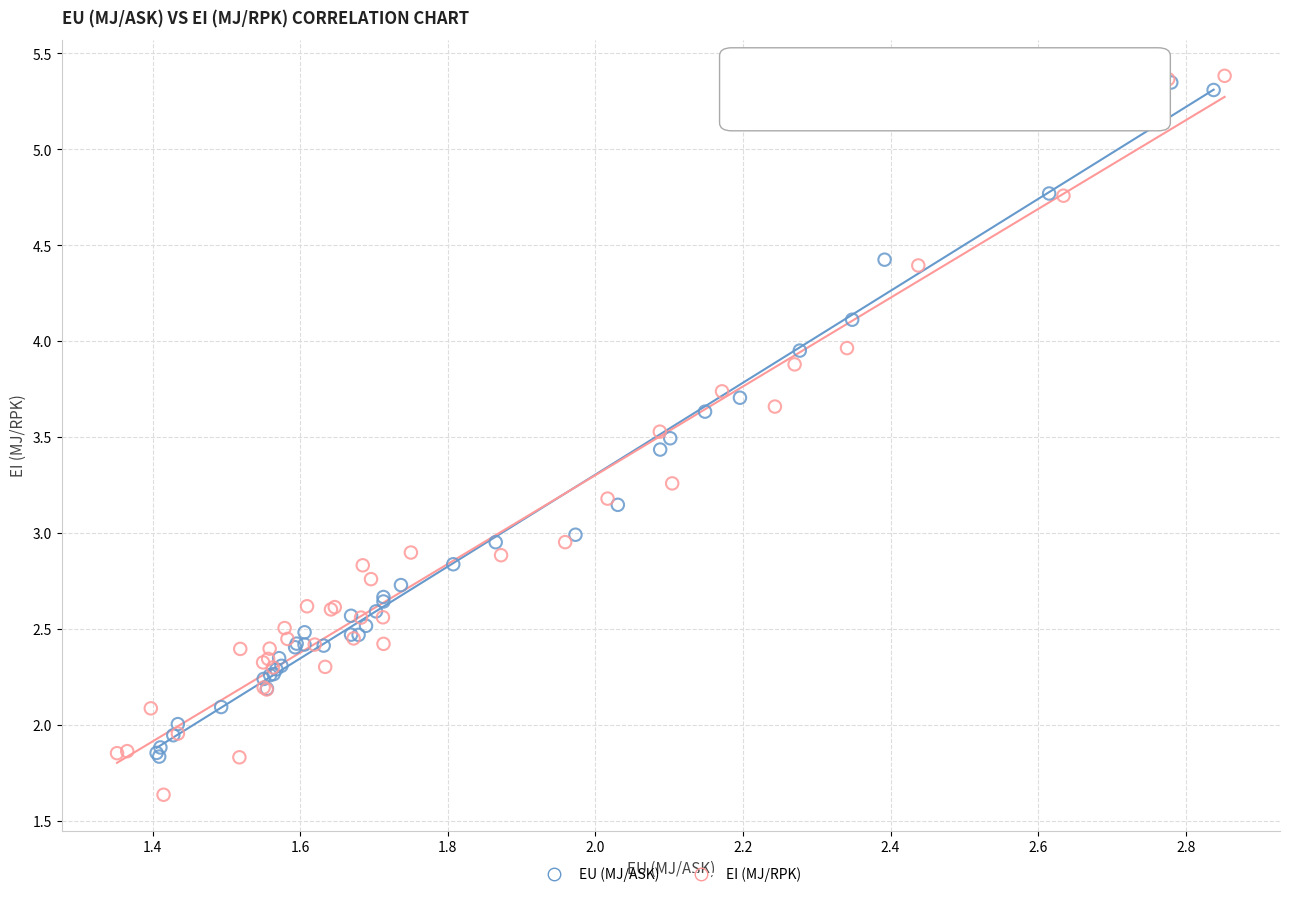

What are all the series names shown in the legend?

EU (MJ/ASK), EI (MJ/RPK)